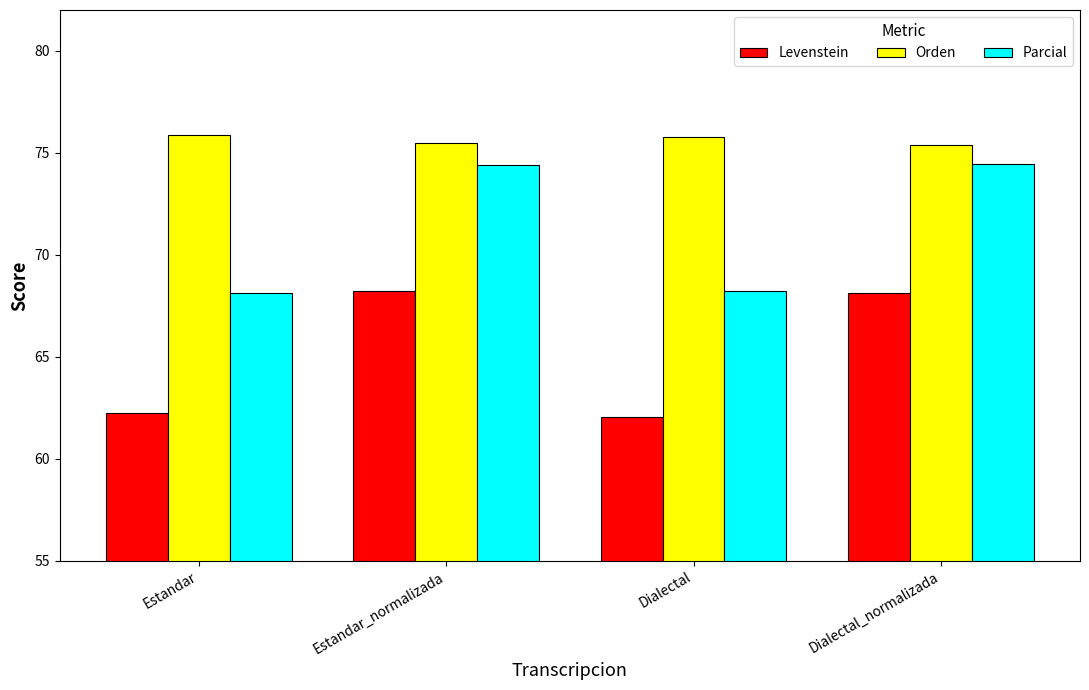

Which series changed the most between Estandar_normalizada and Dialectal?

Levenstein